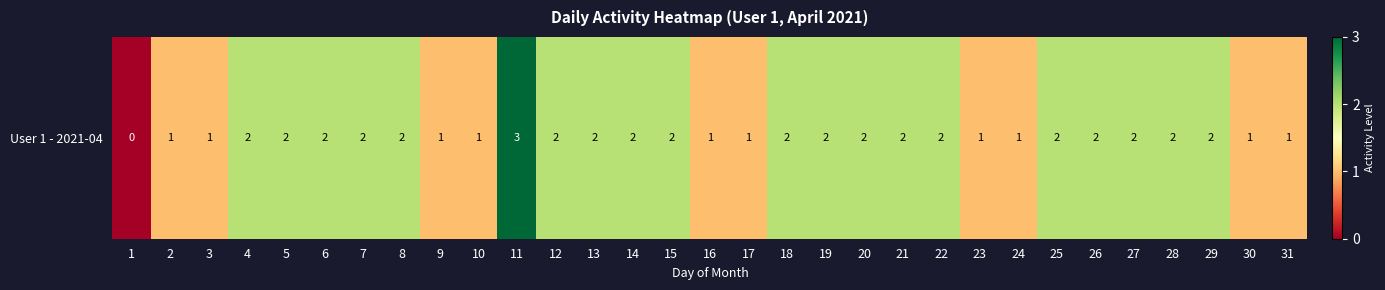

Is it true that the value at 22 is 3?

False